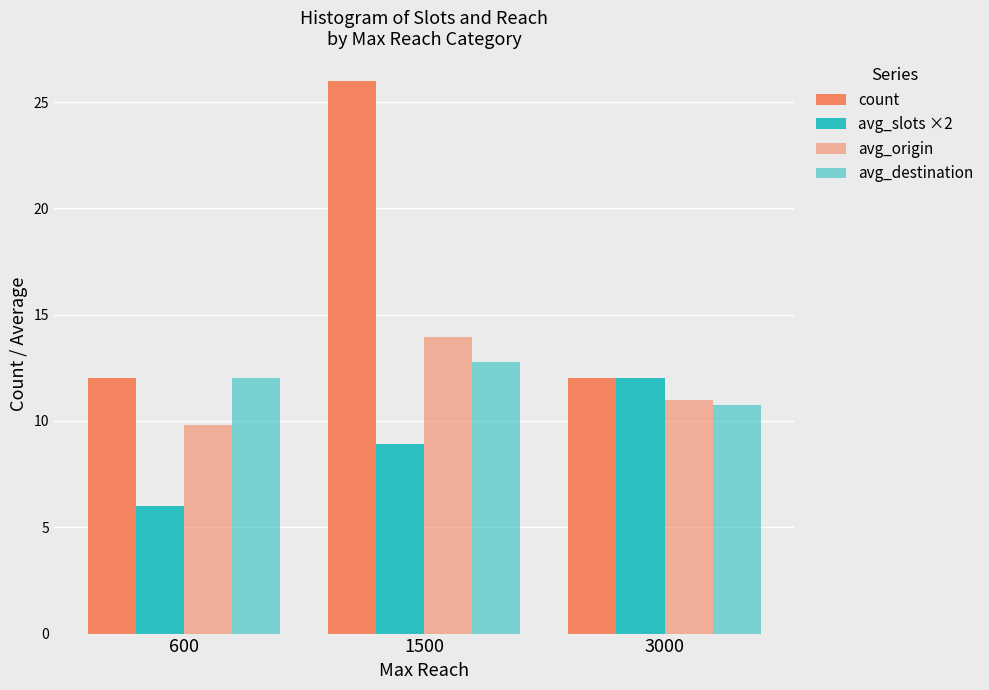

How many data points does each series have?

3